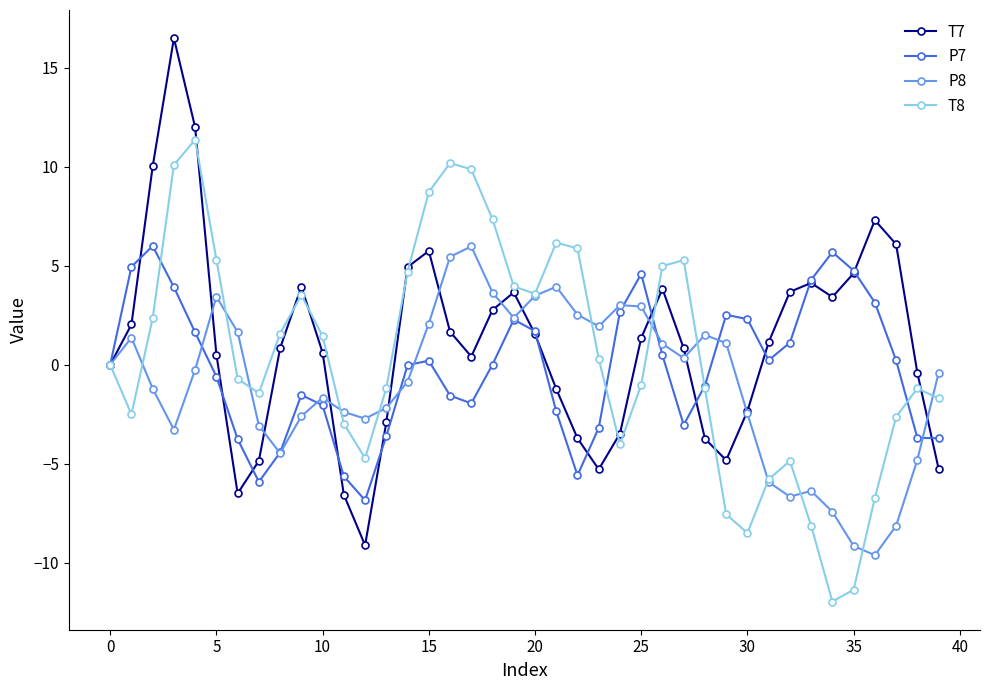

List the series in order of their overall mean, highest first.

T7, T8, P7, P8